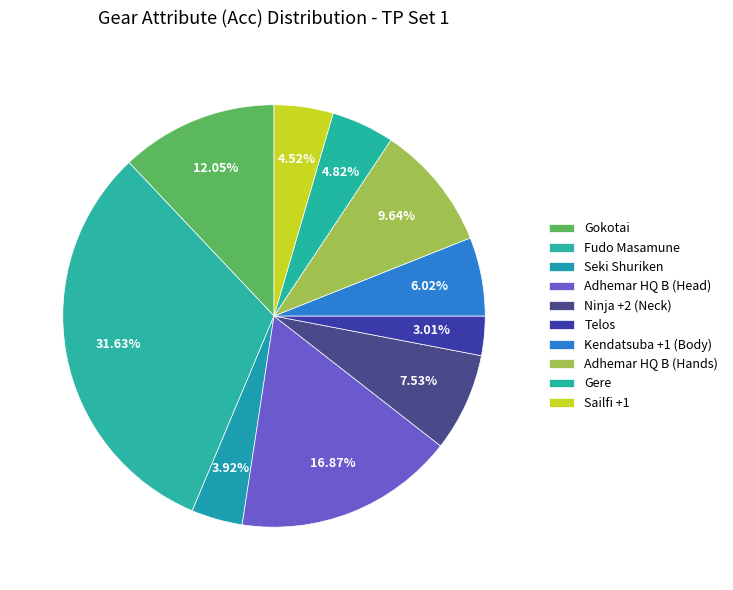

Does Gere represent more than half of the total?

No